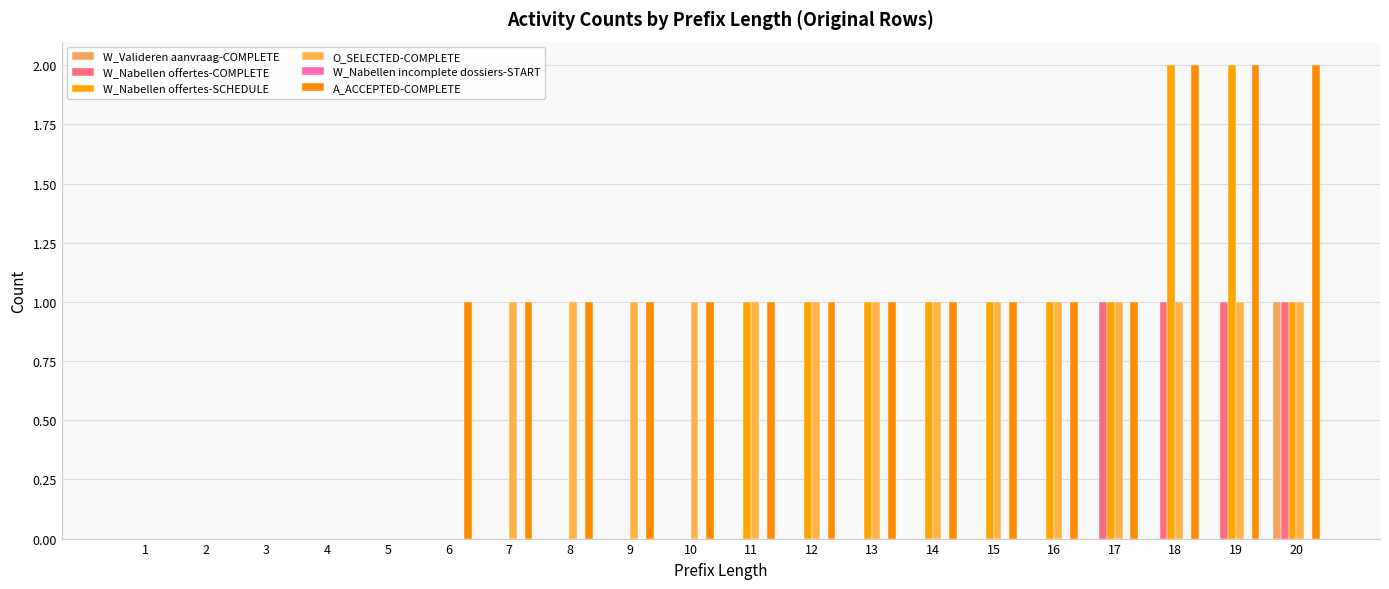

How many series are shown in this chart?

5